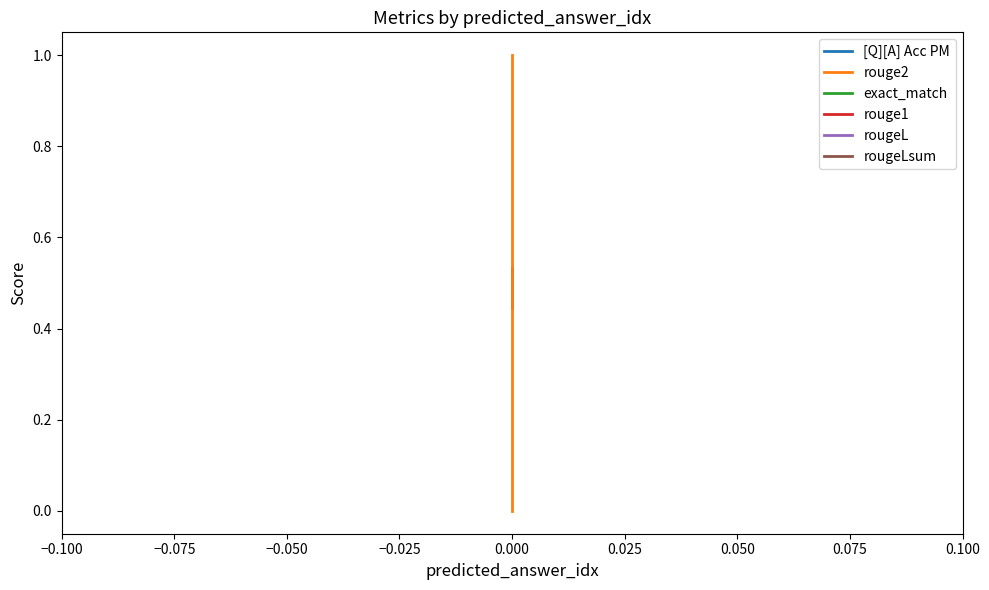

How many lines are shown in the chart?

6